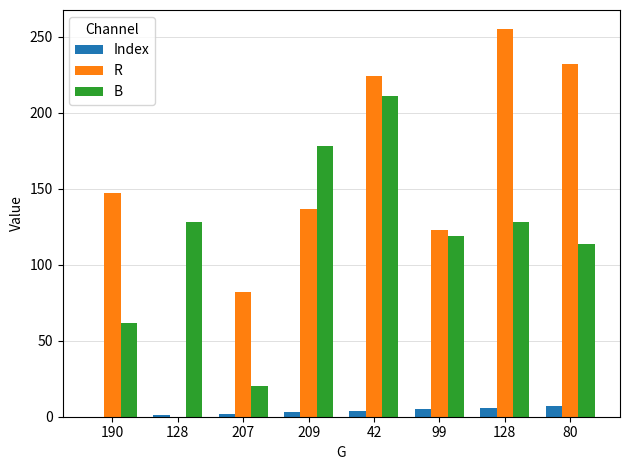

Is it true that R equals 200 at 209?

False